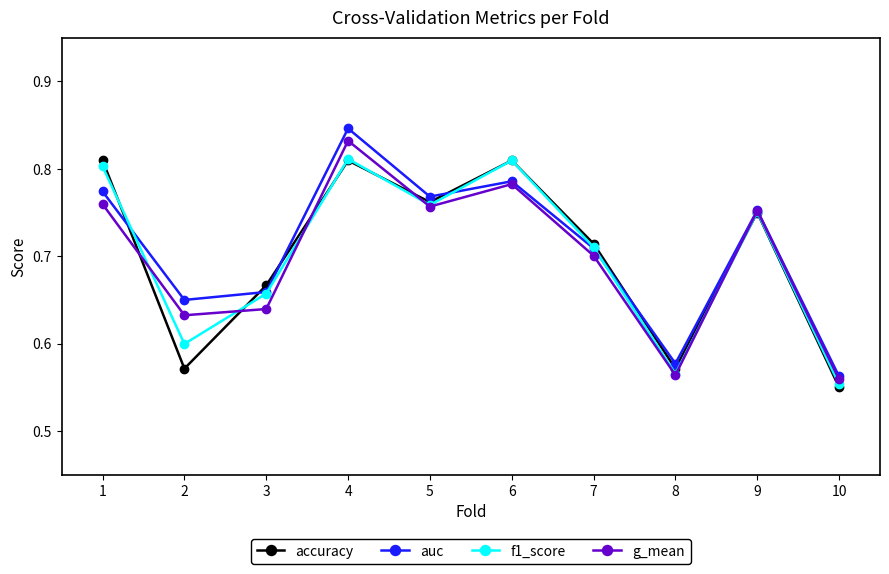

How many intersections are there between accuracy and g_mean?

5